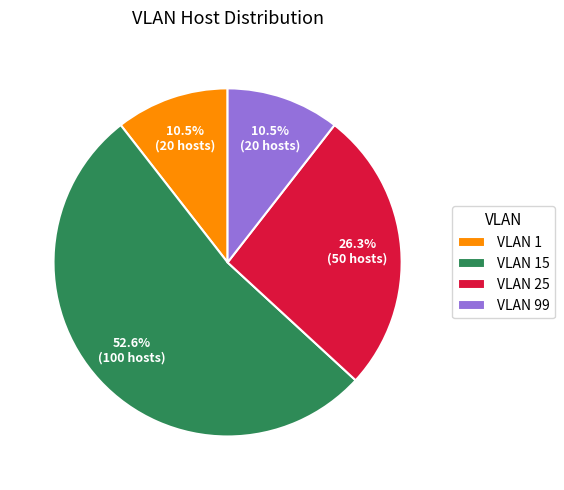

What is the total percentage of VLAN 25 and VLAN 99?

36.8%